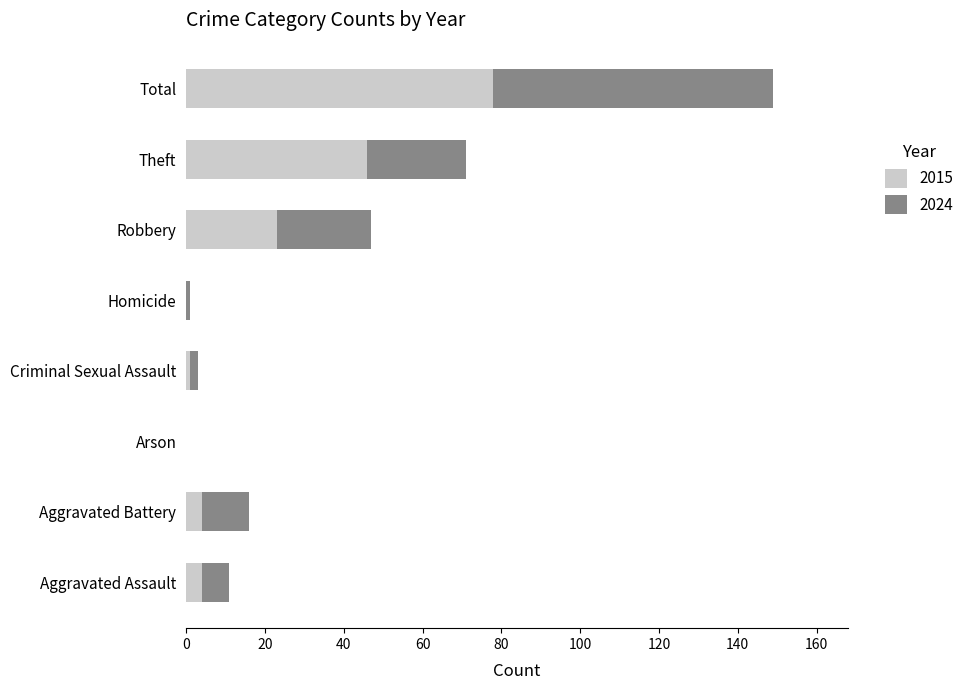

Count the number of categories in the chart.

8